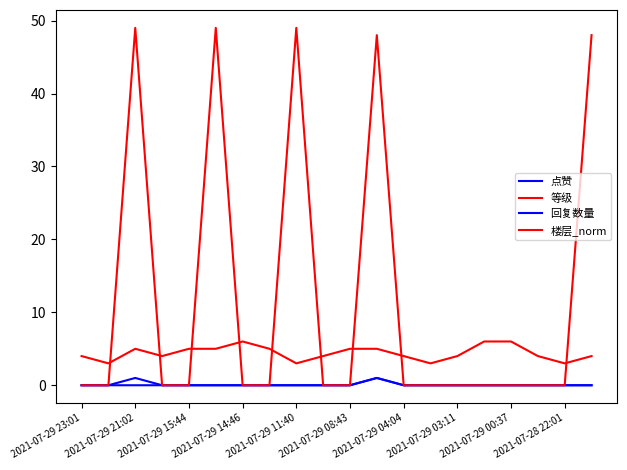

How many series are shown in this chart?

4